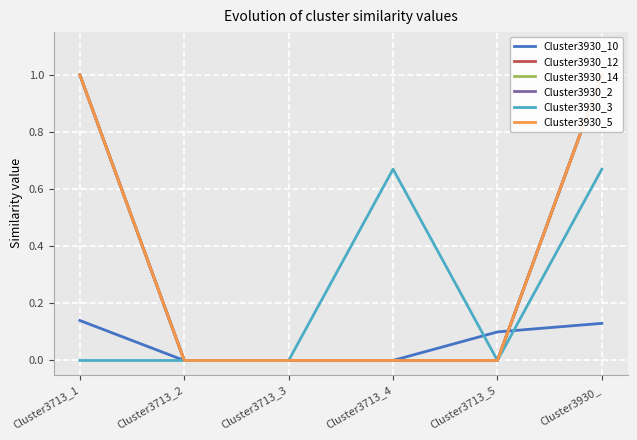

How many lines are shown in the chart?

6